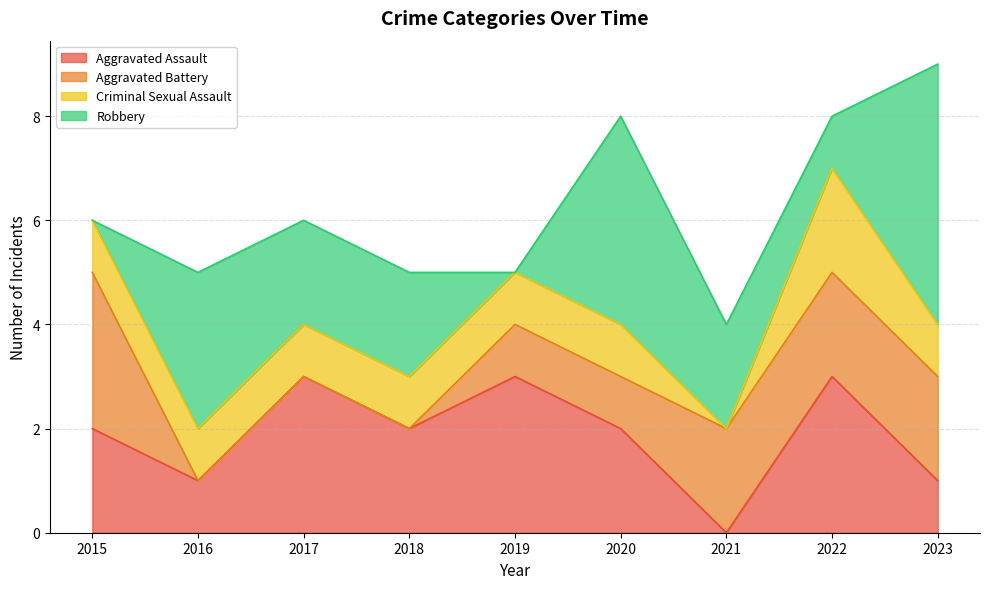

What is the greatest value displayed?

5